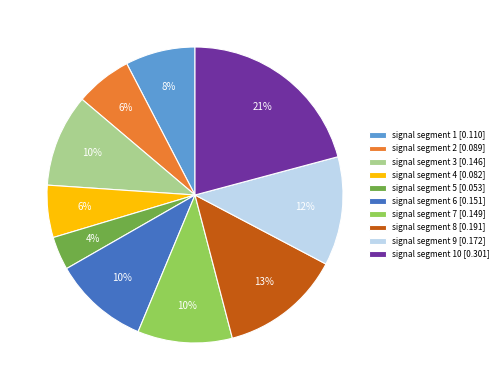

Is it true that signal segment 1 [0.110] is 8% of the pie?

True